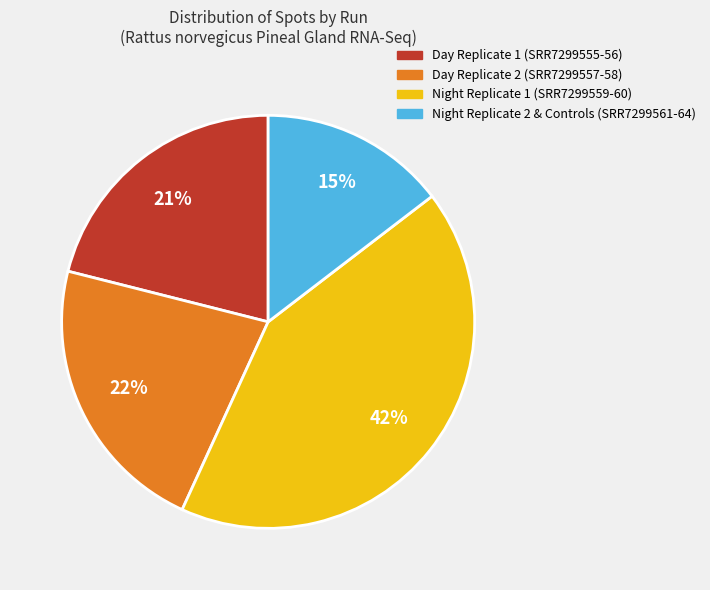

Is there any slice that represents more than half of the pie?

No